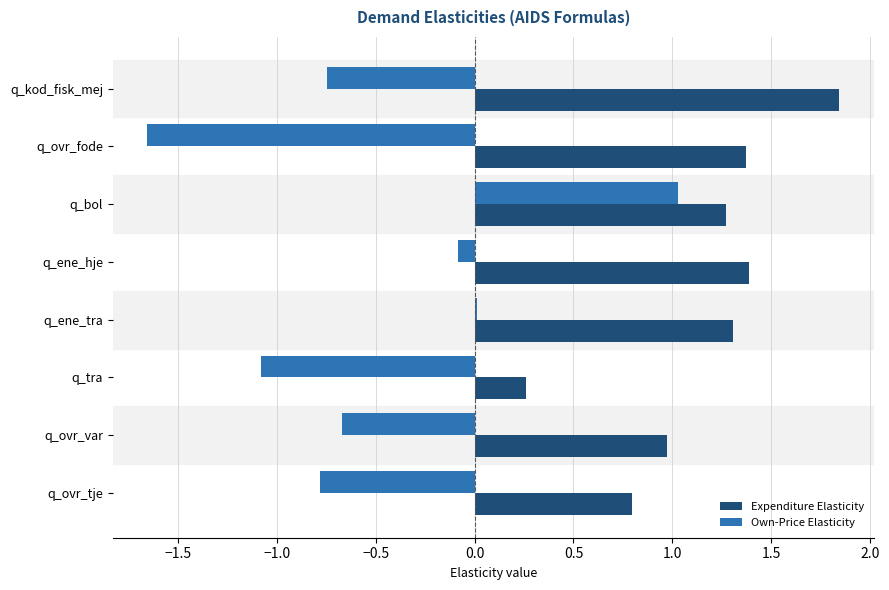

What is the sum of all Own-Price Elasticity values?

-4.0